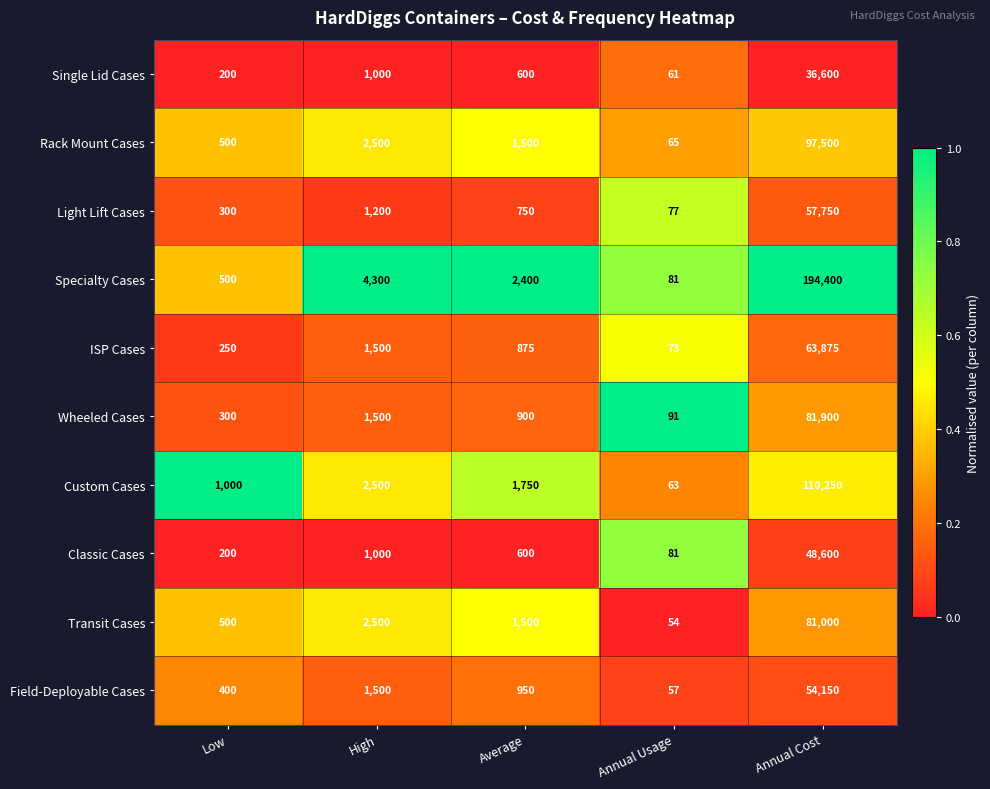

What is the sum of the Transit Cases values at Average and High?

4000